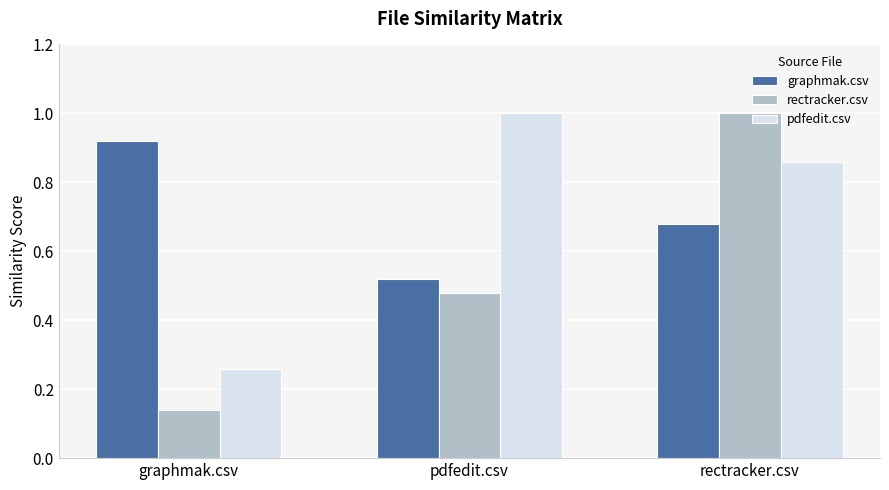

Which series has the widest spread of values?

rectracker.csv